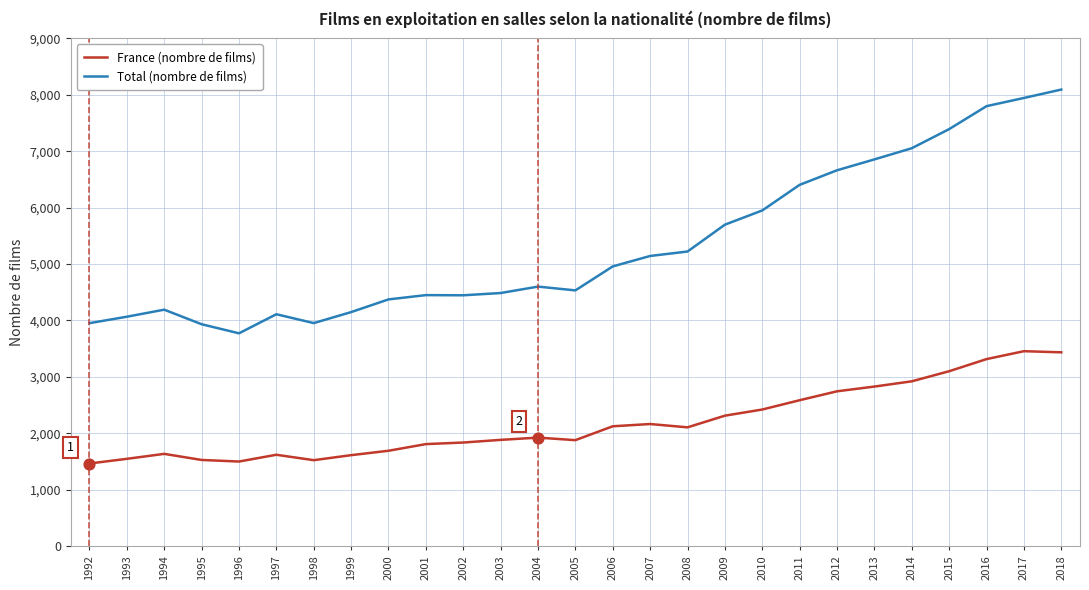

Between 2001 and 2012, which series saw the biggest shift?

Total (nombre de films)